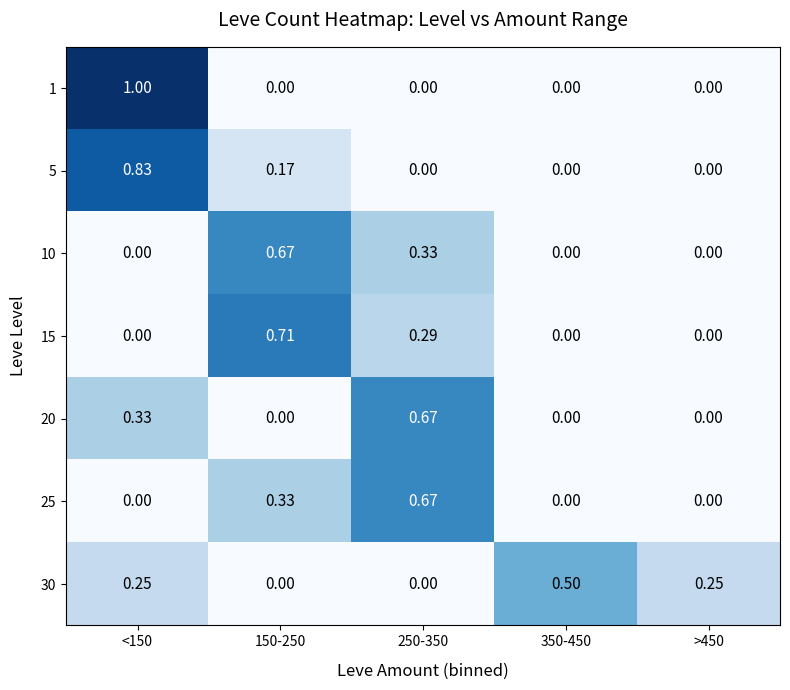

Is the value of 25 at <150 greater than the value of 5 at 150-250?

No